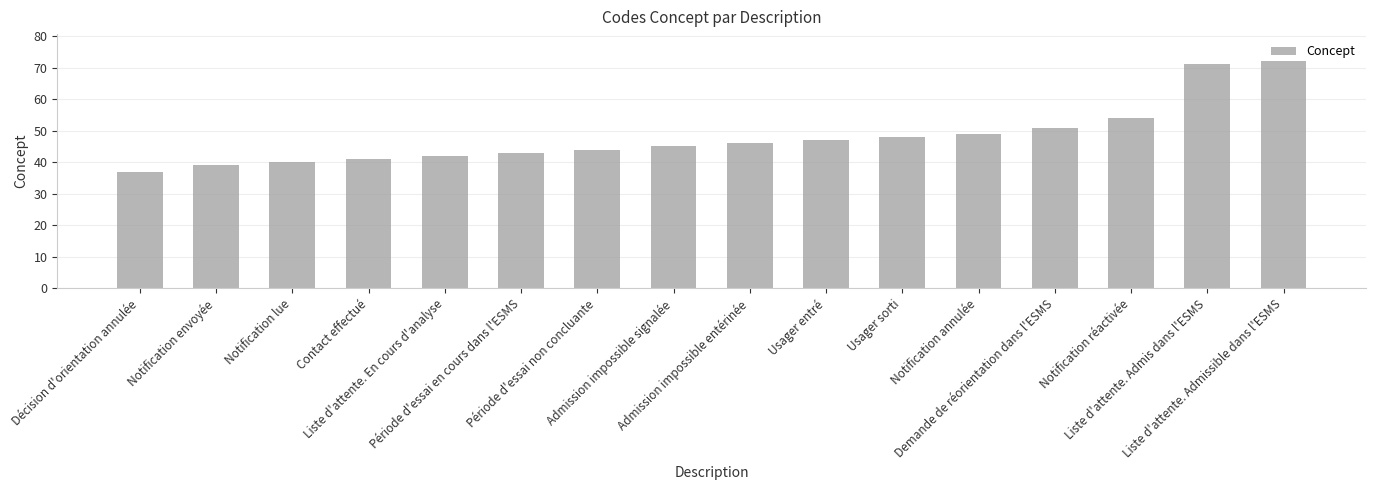

Is it true that the value at Liste d'attente. En cours d'analyse is 55?

False